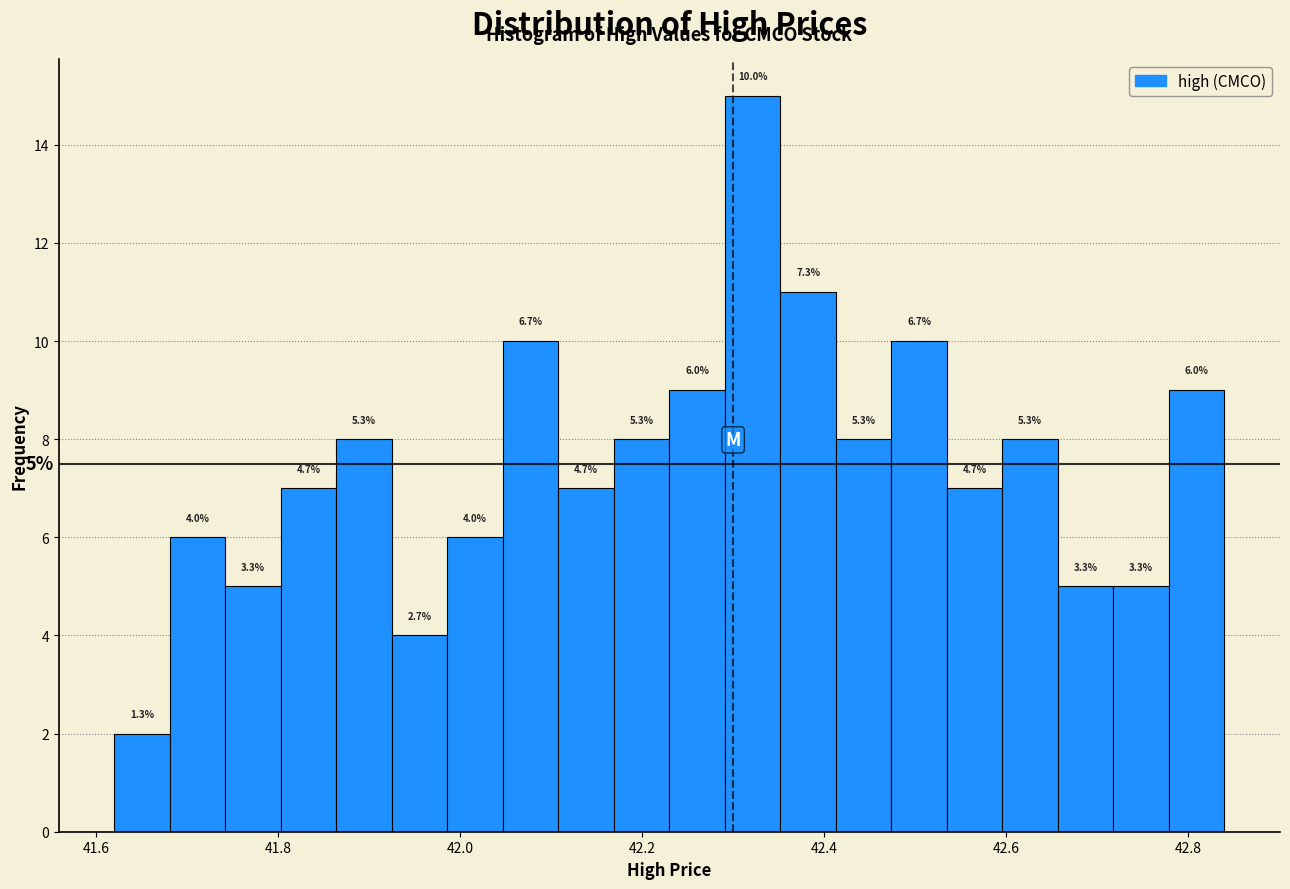

Around what value on the x-axis is the tallest bar? Give the approximate position of its centre, as read against the axis.

42.32